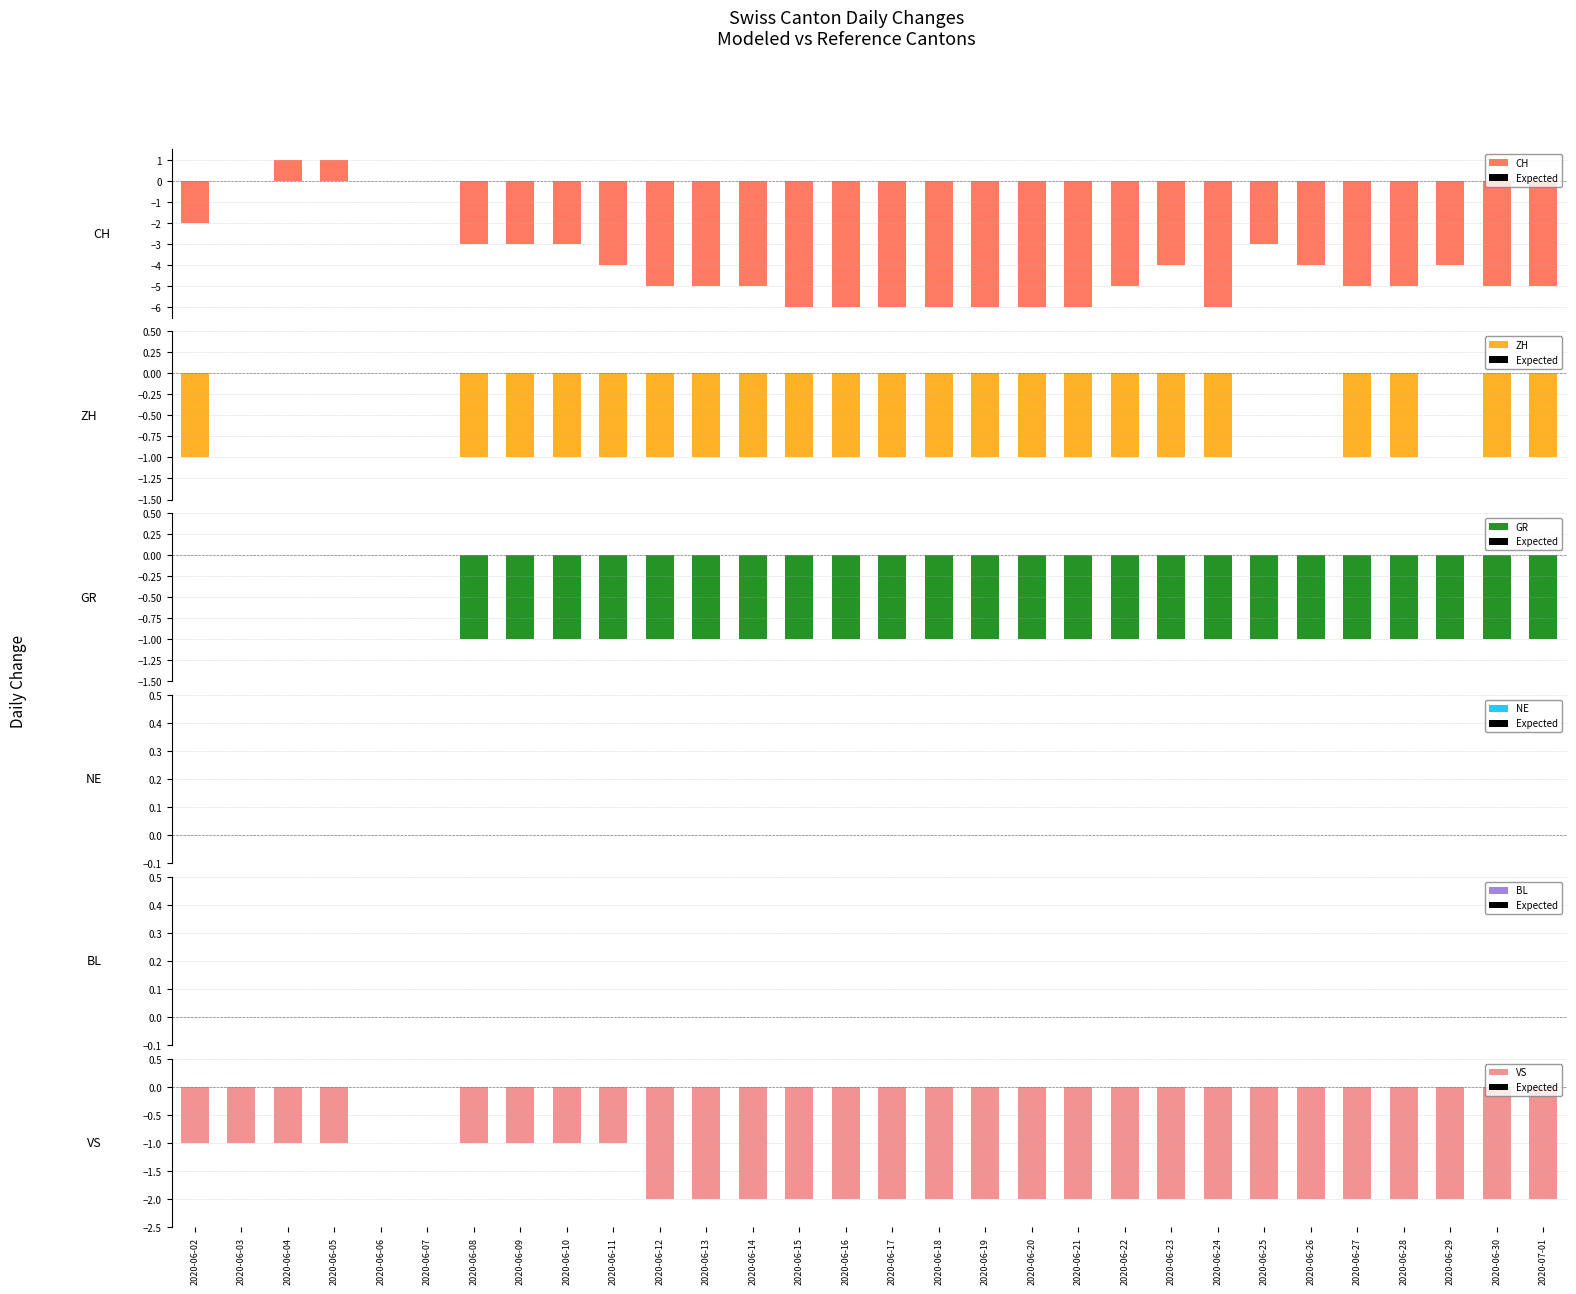

Which series has the largest total across all categories?

ZH